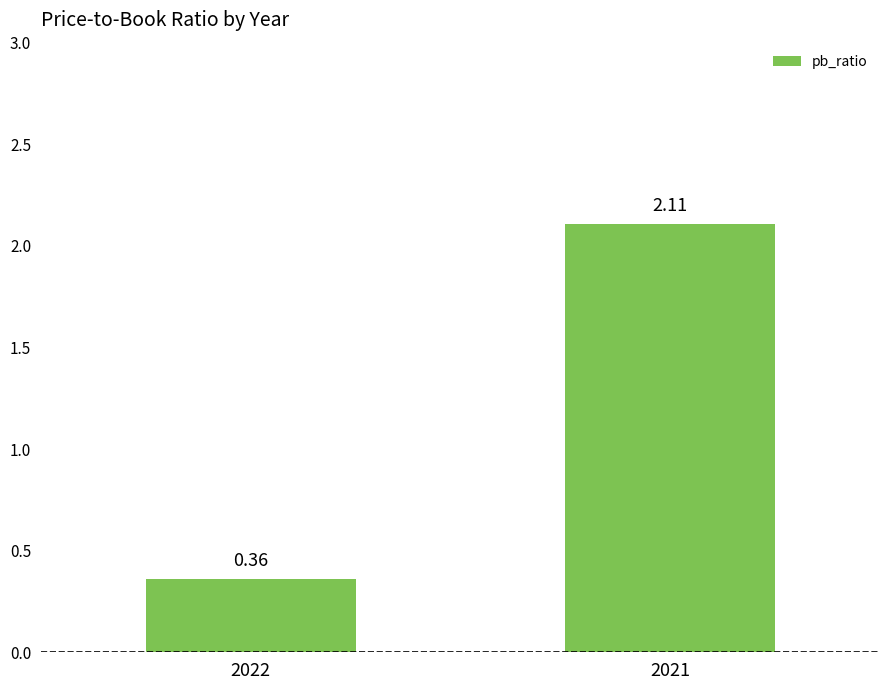

Rank the categories by value from lowest to highest.

2022, 2021